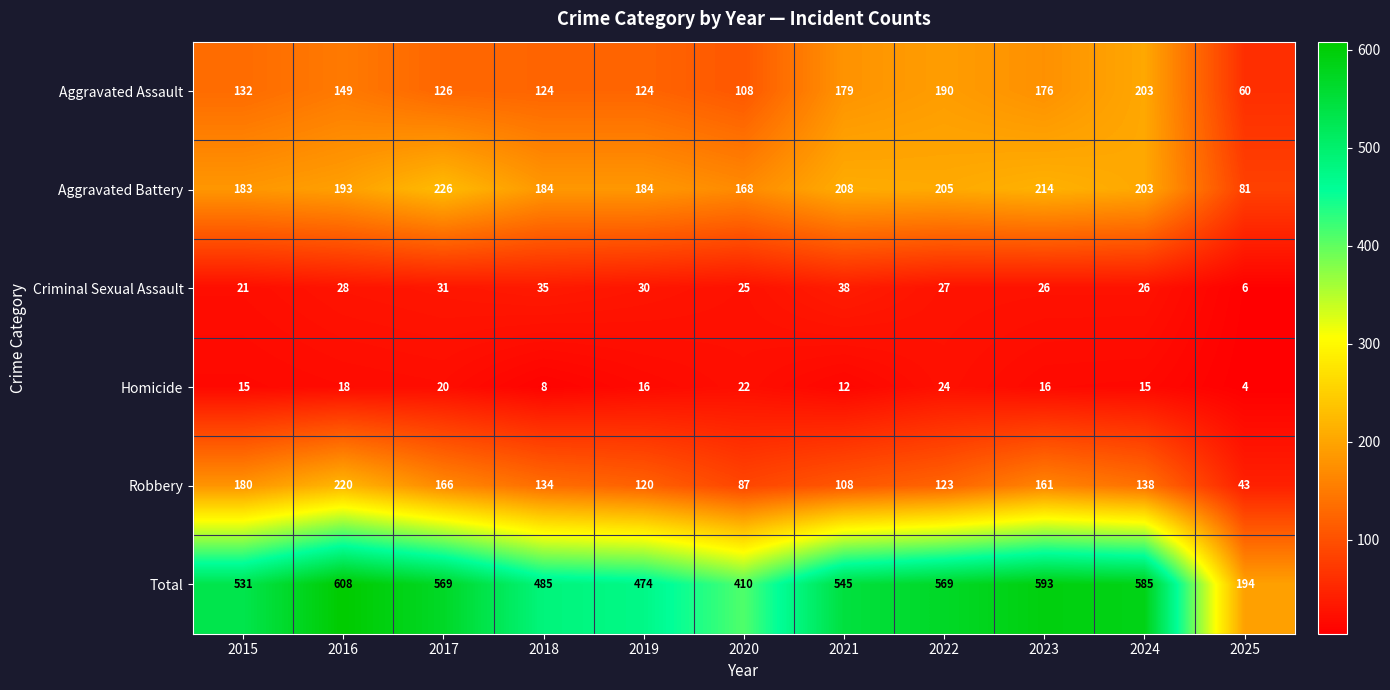

How many categories are shown in the chart?

11